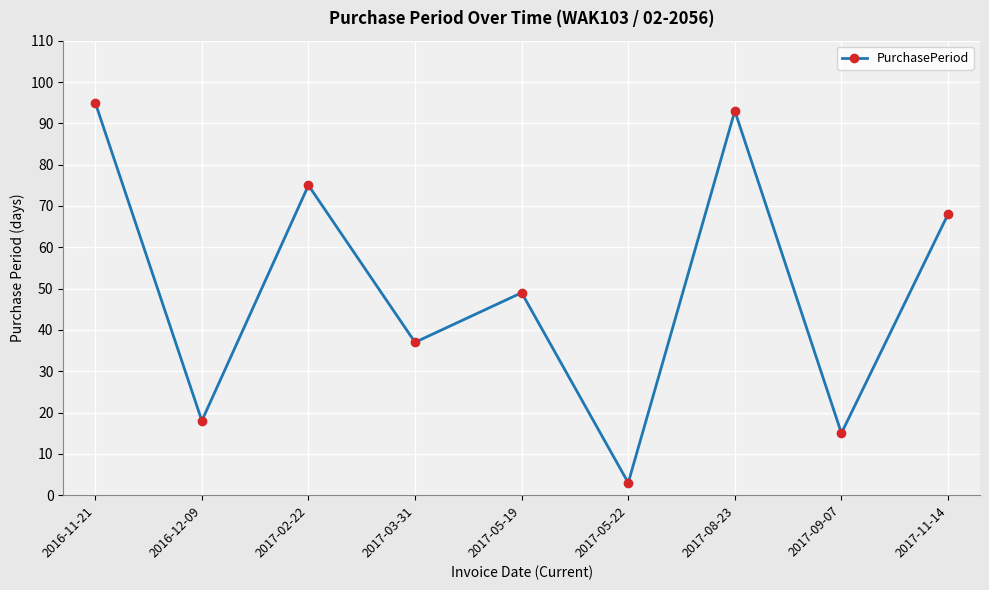

Reading left to right, list all the values displayed in this chart.

2016-11-21=95	2016-12-09=18	2017-02-22=75	2017-03-31=37	2017-05-19=49	2017-05-22=3	2017-08-23=93	2017-09-07=15	2017-11-14=68